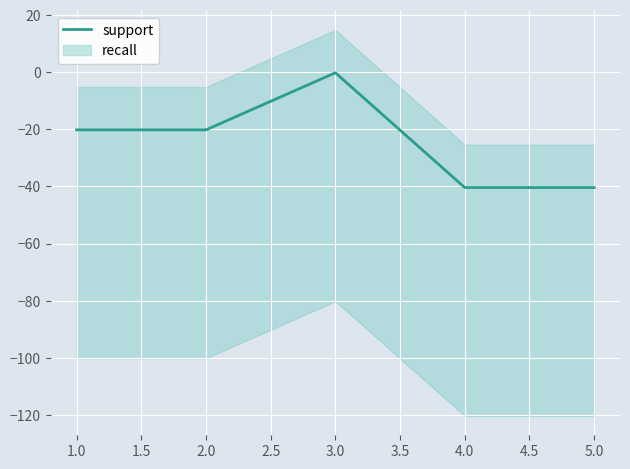

True or false: support has a value of -40.4 at 5.0.

True